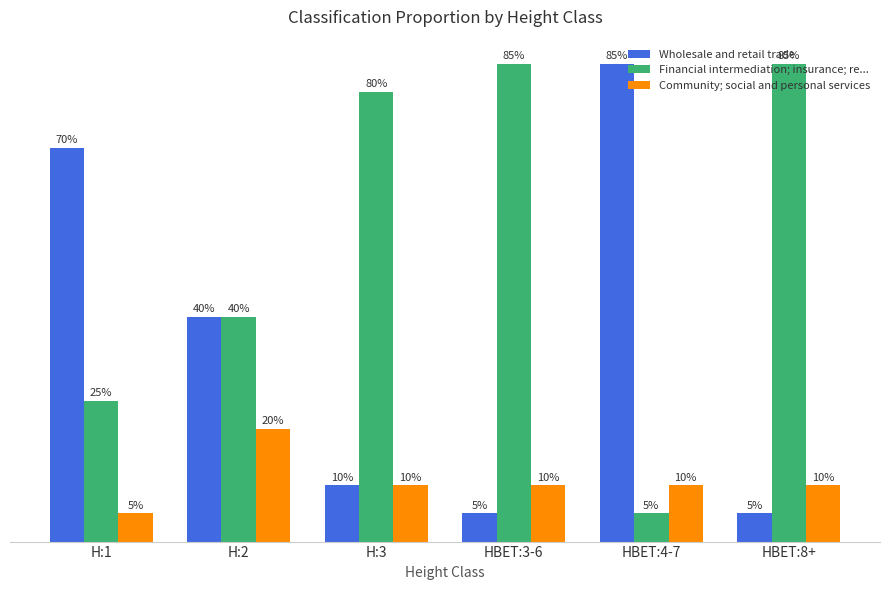

Does the chart contain any negative values?

No